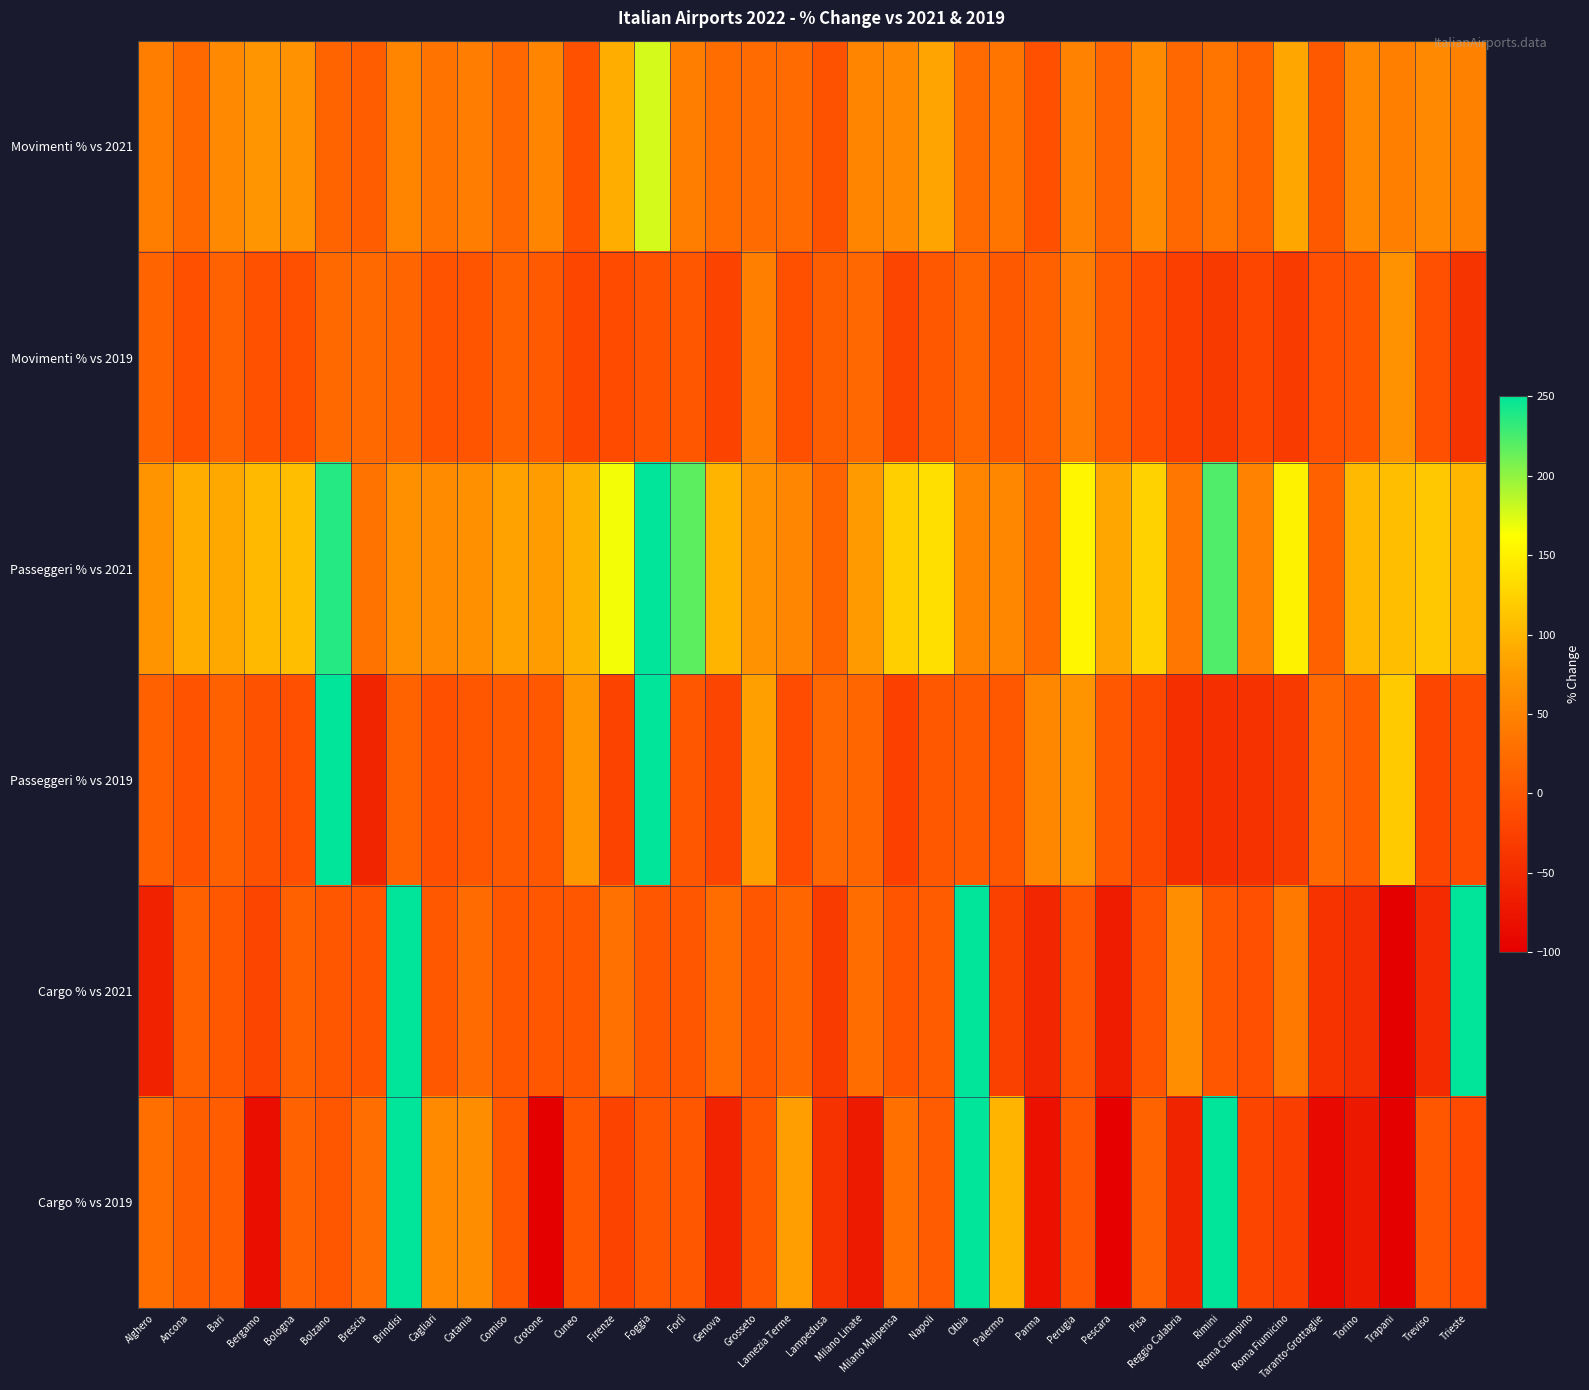

Reading left to right, list all the values displayed in this chart.

Movimenti % vs 2021: Alghero=45.0	Ancona=20.4	Bari=57.4	Bergamo=71.3	Bologna=66.8	Bolzano=15.2	Brescia=7.2	Brindisi=52.3	Cagliari=33.4	Catania=43.8	Comiso=19.2	Crotone=53.1	Cuneo=-7.0	Firenze=93.1	Foggia=177.4	Forlì=45.4	Genova=24.4	Grosseto=23.3	Lamezia Terme=23.7	Lampedusa=-5.8	Milano Linate=51.3	Milano Malpensa=57.7	Napoli=85.2	Olbia=23.2	Palermo=35.3	Parma=-7.5	Perugia=50.9	Pescara=16.0	Pisa=61.0	Reggio Calabria=19.3	Rimini=34.8	Roma Ciampino=13.7	Roma Fiumicino=86.5	Taranto-Grottaglie=2.1	Torino=57.2	Trapani=47.0	Treviso=56.7	Trieste=48.0
Movimenti % vs 2019: Alghero=15.1	Ancona=-7.3	Bari=13.0	Bergamo=-6.8	Bologna=-8.1	Bolzano=20.4	Brescia=20.7	Brindisi=16.7	Cagliari=-4.9	Catania=-3.4	Comiso=11.4	Crotone=3.8	Cuneo=-18.9	Firenze=-13.6	Foggia=-4.3	Forlì=0.0	Genova=-22.2	Grosseto=45.8	Lamezia Terme=-8.1	Lampedusa=7.6	Milano Linate=19.3	Milano Malpensa=-20.3	Napoli=1.7	Olbia=17.7	Palermo=3.0	Parma=11.0	Perugia=43.5	Pescara=6.5	Pisa=-12.0	Reggio Calabria=-27.1	Rimini=-32.6	Roma Ciampino=-19.0	Roma Fiumicino=-31.4	Taranto-Grottaglie=-9.6	Torino=-2.3	Trapani=67.2	Treviso=-9.7	Trieste=-40.5
Passeggeri % vs 2021: Alghero=68.8	Ancona=93.8	Bari=88.7	Bergamo=103.4	Bologna=107.0	Bolzano=236.5	Brescia=32.8	Brindisi=65.4	Cagliari=59.6	Catania=64.9	Comiso=82.9	Crotone=79.0	Cuneo=95.9	Firenze=166.0	Foggia=250.0	Forlì=217.3	Genova=99.0	Grosseto=67.2	Lamezia Terme=53.7	Lampedusa=15.3	Milano Linate=77.6	Milano Malpensa=121.9	Napoli=135.5	Olbia=52.2	Palermo=55.5	Parma=20.9	Perugia=154.7	Pescara=87.7	Pisa=124.8	Reggio Calabria=37.0	Rimini=222.0	Roma Ciampino=49.4	Roma Fiumicino=151.7	Taranto-Grottaglie=10.1	Torino=103.0	Trapani=108.4	Treviso=115.7	Trieste=100.2
Passeggeri % vs 2019: Alghero=10.3	Ancona=-4.5	Bari=11.9	Bergamo=-5.1	Bologna=-9.7	Bolzano=250.0	Brescia=-57.4	Brindisi=13.6	Cagliari=-7.4	Catania=-1.2	Comiso=3.6	Crotone=0.7	Cuneo=73.4	Firenze=-22.4	Foggia=250.0	Forlì=0.0	Genova=-20.4	Grosseto=81.6	Lamezia Terme=-11.9	Lampedusa=18.6	Milano Linate=17.5	Milano Malpensa=-26.0	Napoli=0.5	Olbia=6.3	Palermo=1.4	Parma=55.6	Perugia=68.5	Pescara=1.7	Pisa=-16.6	Reggio Calabria=-44.7	Rimini=-45.6	Roma Ciampino=-40.9	Roma Fiumicino=-32.6	Taranto-Grottaglie=20.5	Torino=6.1	Trapani=116.7	Treviso=-19.0	Trieste=-10.8
Cargo % vs 2021: Alghero=-60.3	Ancona=10.1	Bari=1.2	Bergamo=-20.0	Bologna=10.1	Bolzano=0.0	Brescia=-1.7	Brindisi=250.0	Cagliari=1.1	Catania=22.8	Comiso=0.0	Crotone=0.0	Cuneo=0.0	Firenze=29.8	Foggia=0.0	Forlì=0.0	Genova=24.4	Grosseto=0.0	Lamezia Terme=17.1	Lampedusa=-31.3	Milano Linate=24.9	Milano Malpensa=-3.5	Napoli=6.6	Olbia=250.0	Palermo=-24.6	Parma=-55.4	Perugia=0.0	Pescara=-66.7	Pisa=-3.2	Reggio Calabria=64.4	Rimini=0.0	Roma Ciampino=-9.2	Roma Fiumicino=38.8	Taranto-Grottaglie=-39.2	Torino=-46.9	Trapani=-100.0	Treviso=-49.5	Trieste=250.0
Cargo % vs 2019: Alghero=28.3	Ancona=8.1	Bari=6.9	Bergamo=-82.5	Bologna=13.0	Bolzano=0.0	Brescia=26.9	Brindisi=250.0	Cagliari=59.1	Catania=62.4	Comiso=0.0	Crotone=-100.0	Cuneo=0.0	Firenze=-21.5	Foggia=0.0	Forlì=0.0	Genova=-59.2	Grosseto=0.0	Lamezia Terme=79.6	Lampedusa=-40.8	Milano Linate=-69.0	Milano Malpensa=29.1	Napoli=4.0	Olbia=250.0	Palermo=99.1	Parma=-80.7	Perugia=0.0	Pescara=-97.5	Pisa=13.5	Reggio Calabria=-58.3	Rimini=250.0	Roma Ciampino=-19.9	Roma Fiumicino=-27.7	Taranto-Grottaglie=-88.0	Torino=-71.5	Trapani=-100.0	Treviso=0.0	Trieste=-13.2